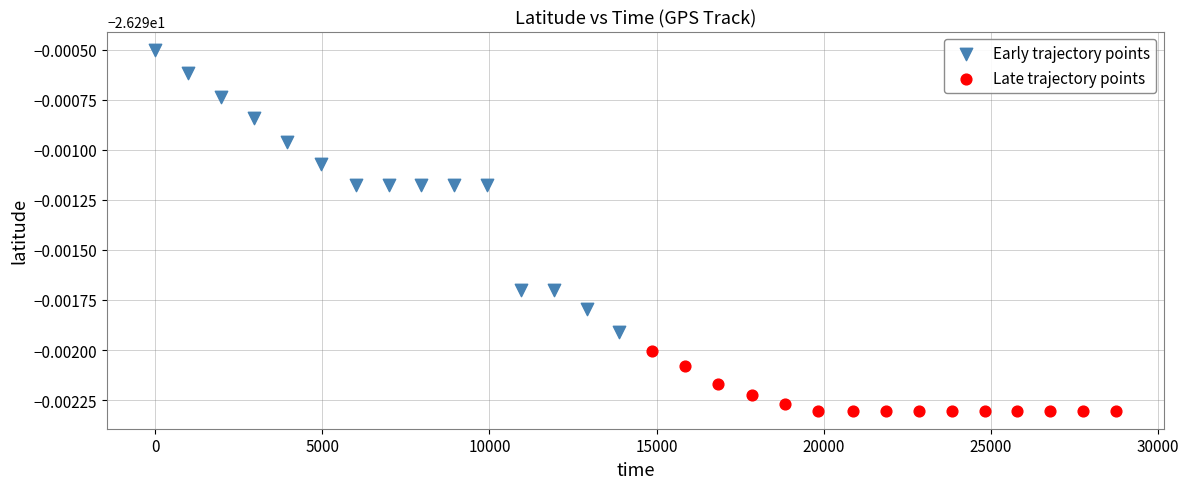

Which series reaches the maximum Y coordinate?

Early trajectory points